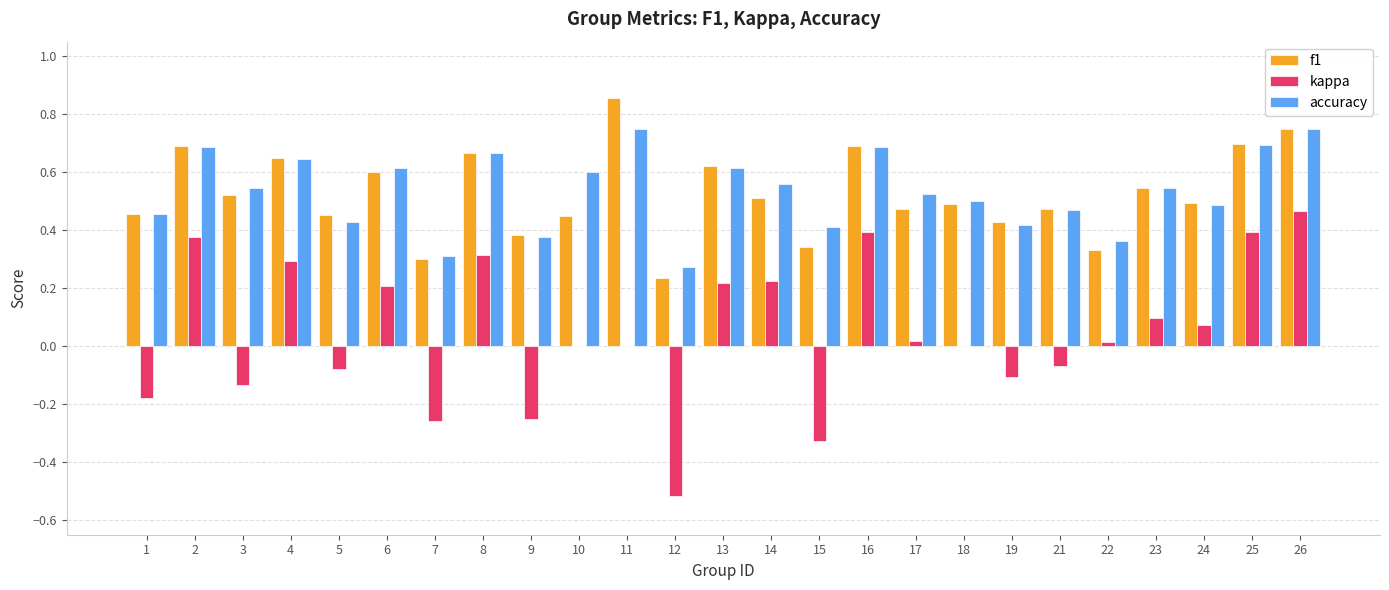

Which series changed the most between 9 and 21?

kappa